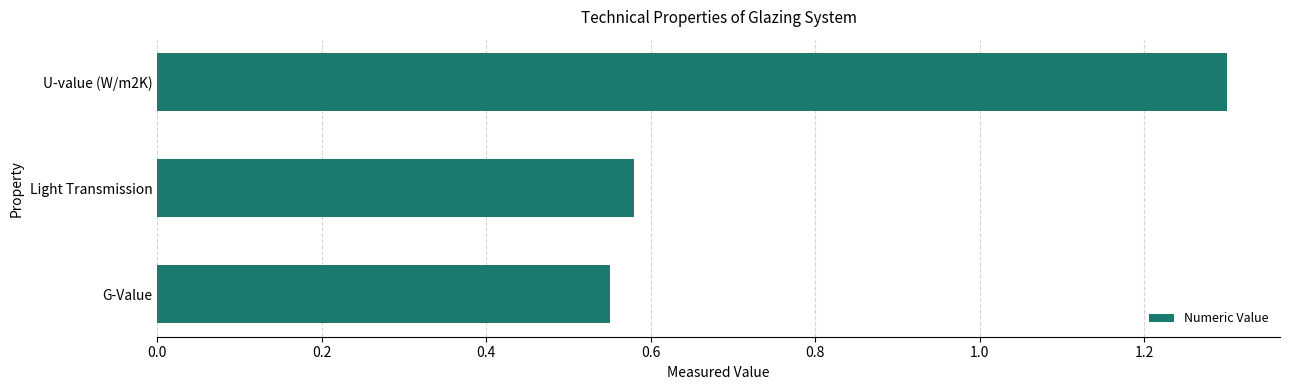

What is the label of the 1st bar from the top?

U-value (W/m2K)